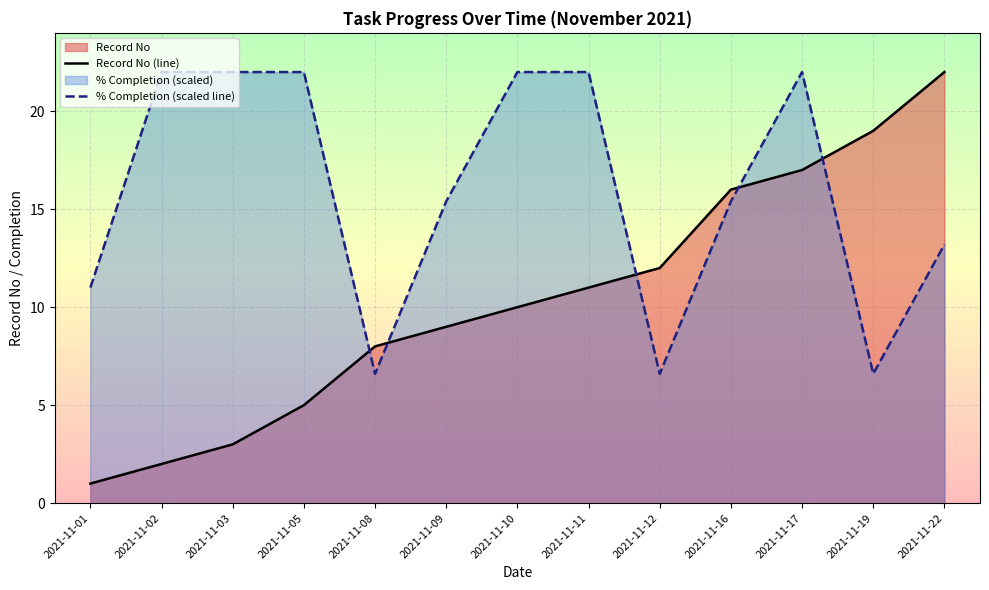

Between 2021-11-08 and 2021-11-19, which is larger?

2021-11-19